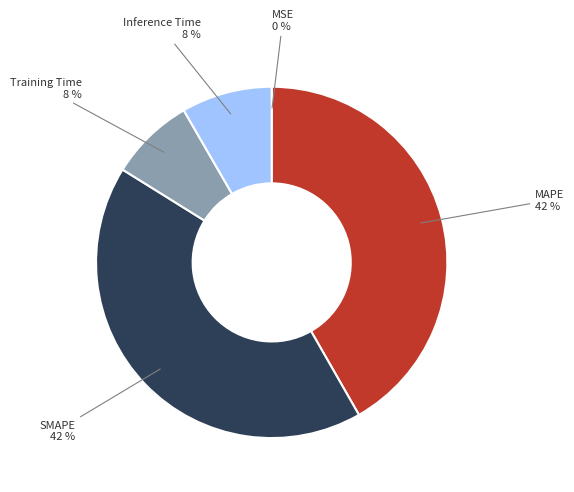

Is there a majority slice in this chart?

No